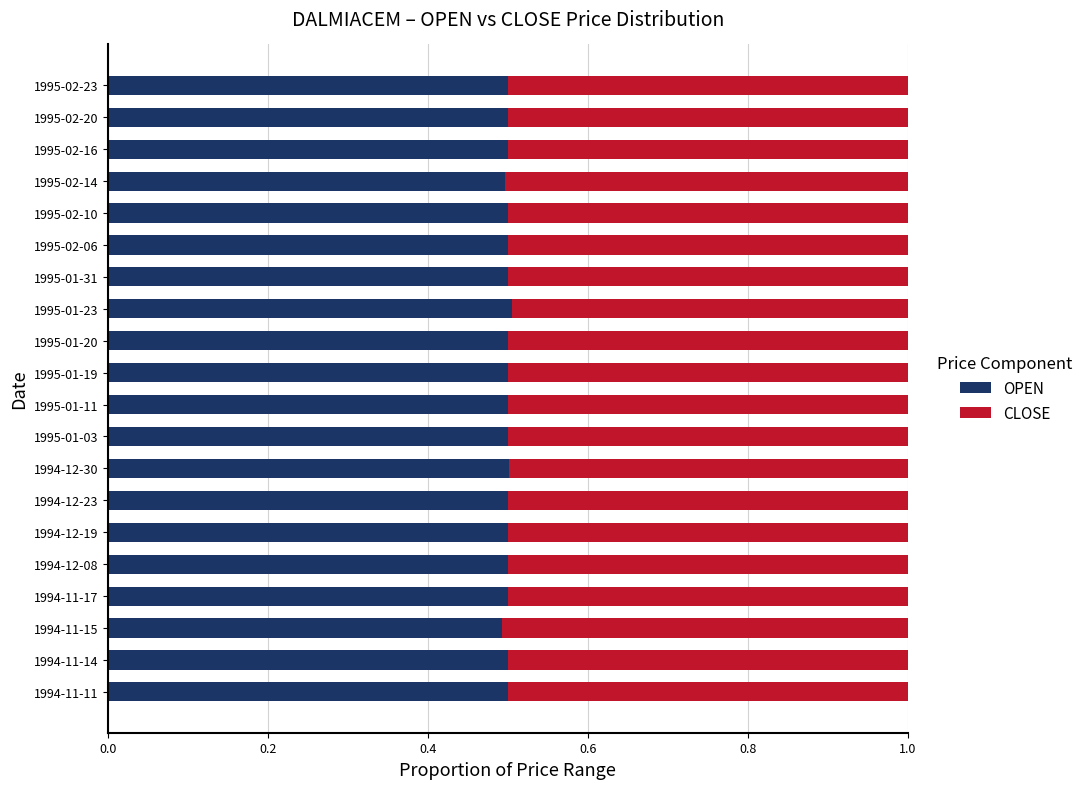

What is the maximum value for OPEN?

0.5